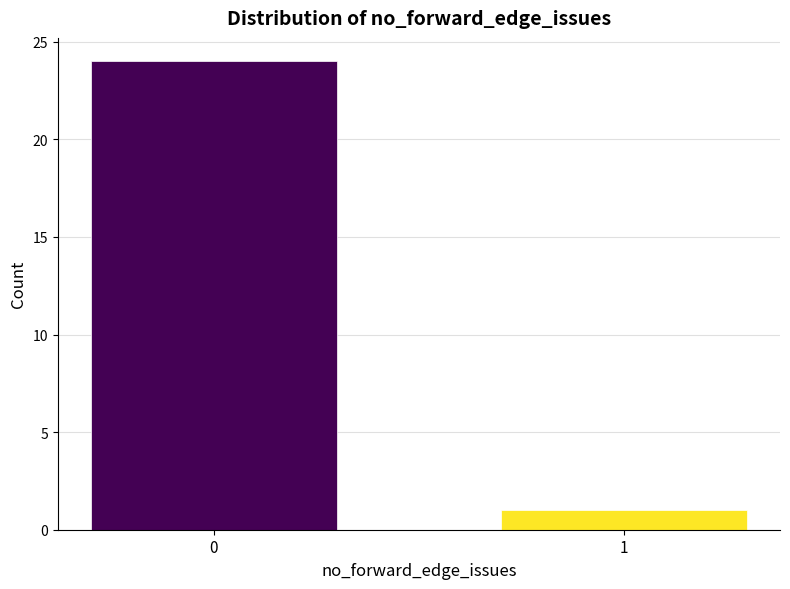

Reading right to left, extract all data points from this chart.

1	24